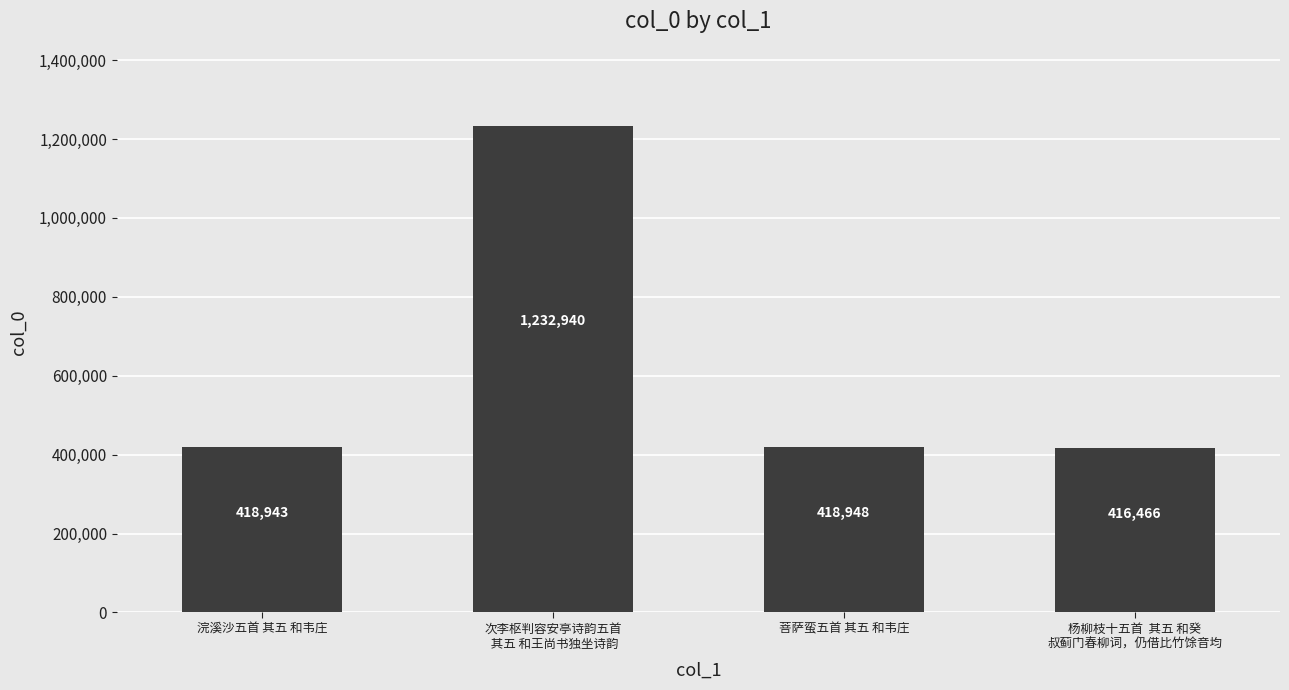

What is the average value?

621824